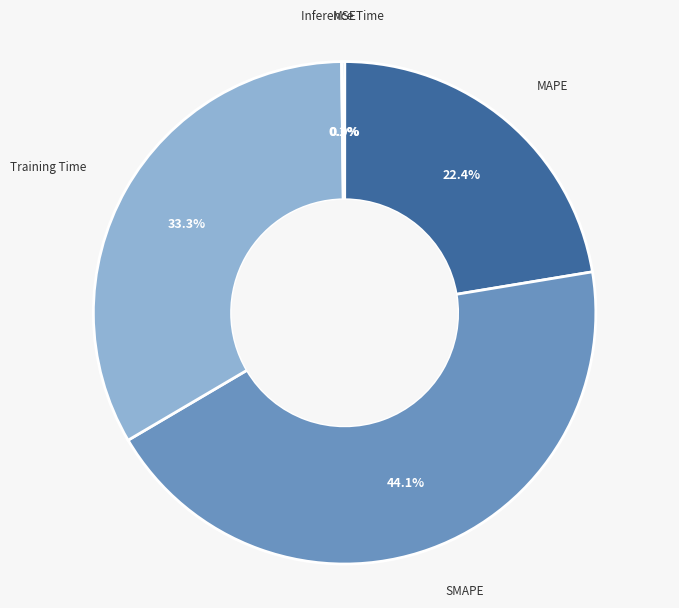

Between MAPE and SMAPE, which is larger?

SMAPE